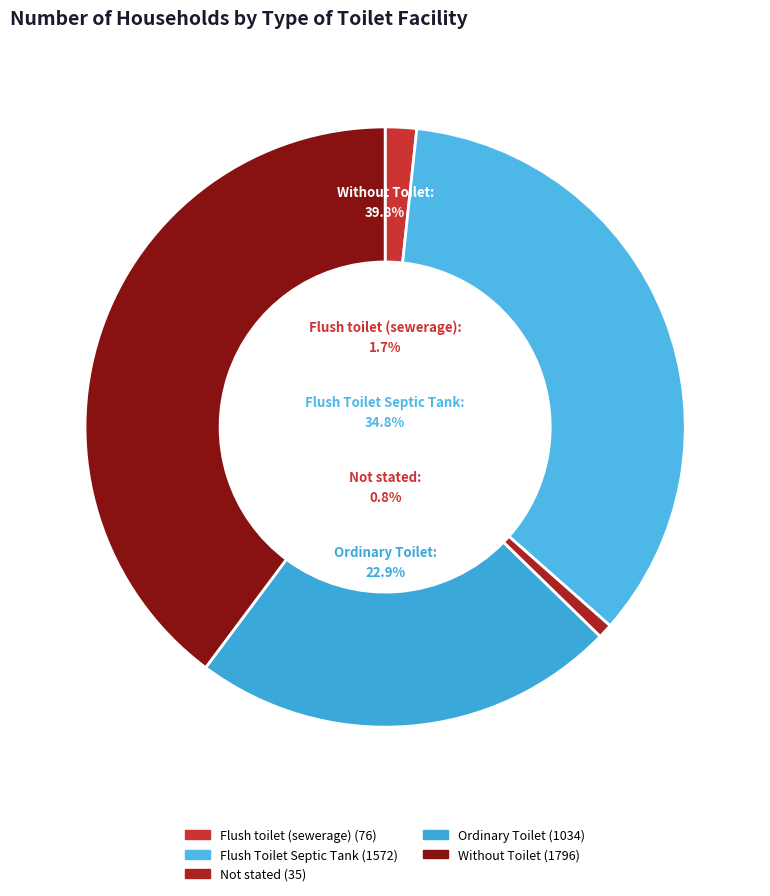

The Flush Toilet Septic Tank slice represents 35% of the pie. True or false?

True